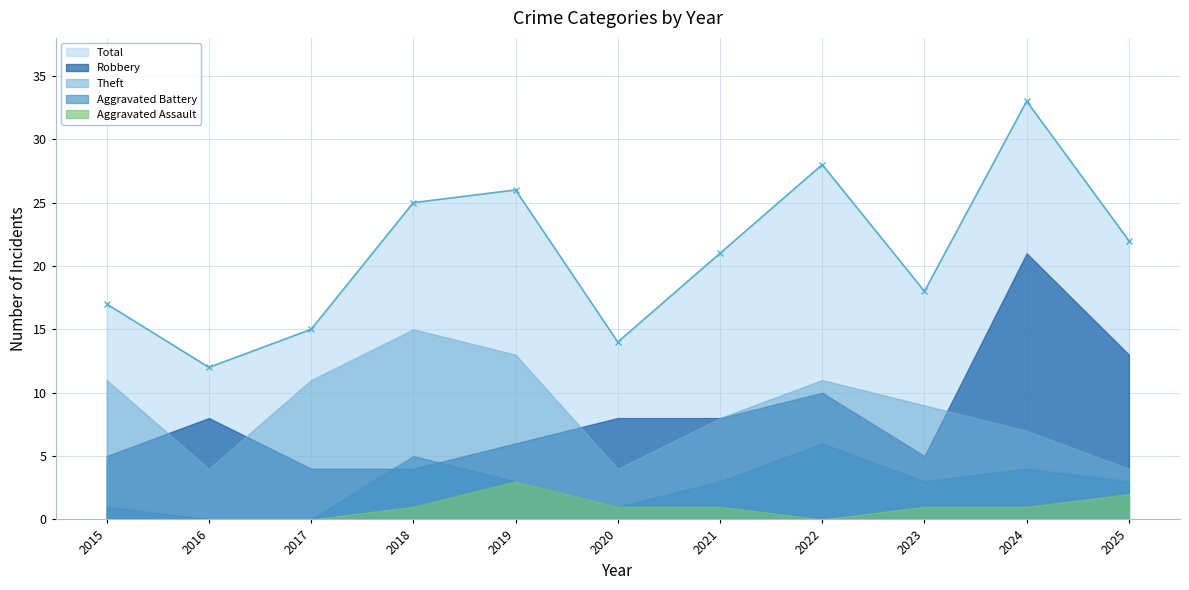

What is the total value across all series at 2020?

28